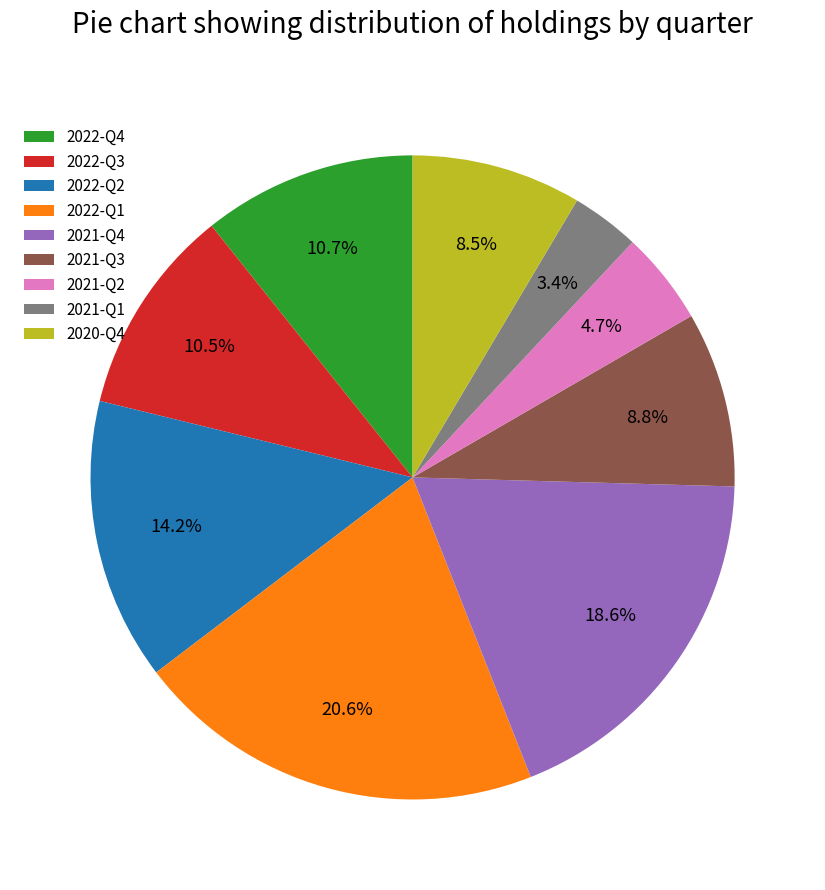

To the nearest percent, what is the difference between the largest and smallest slice percentages?

17%